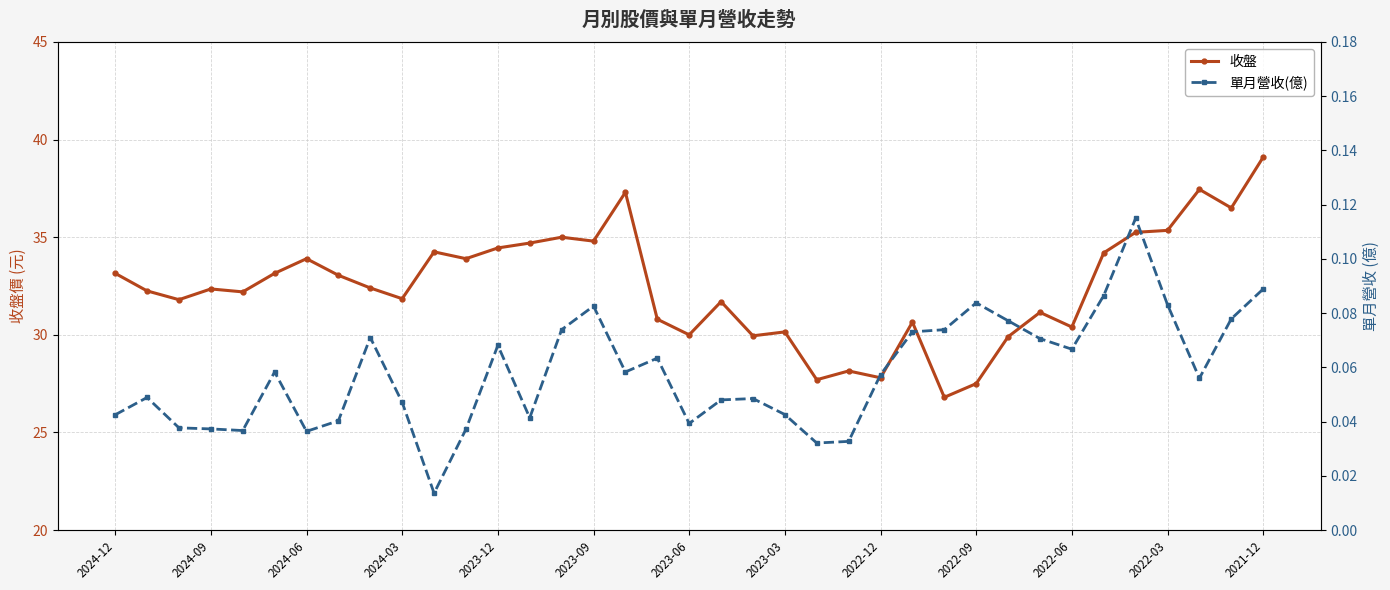

The 收盤 series shows 15.9 at 2023-03. True or false?

False